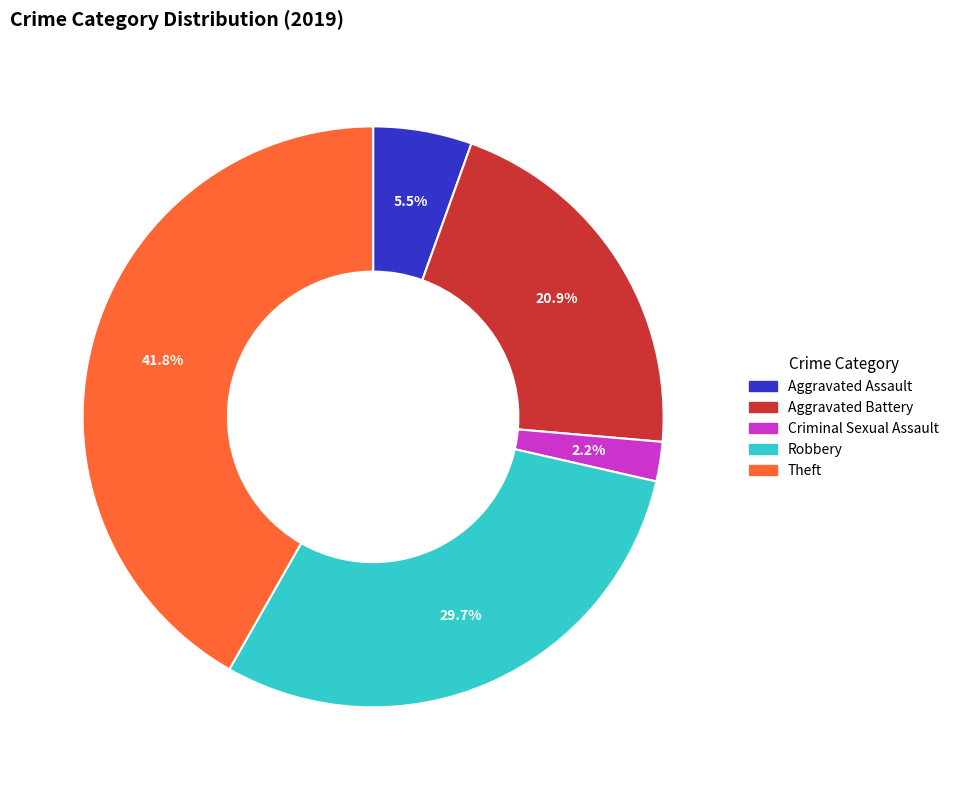

What is the smallest slice in the pie chart?

Criminal Sexual Assault